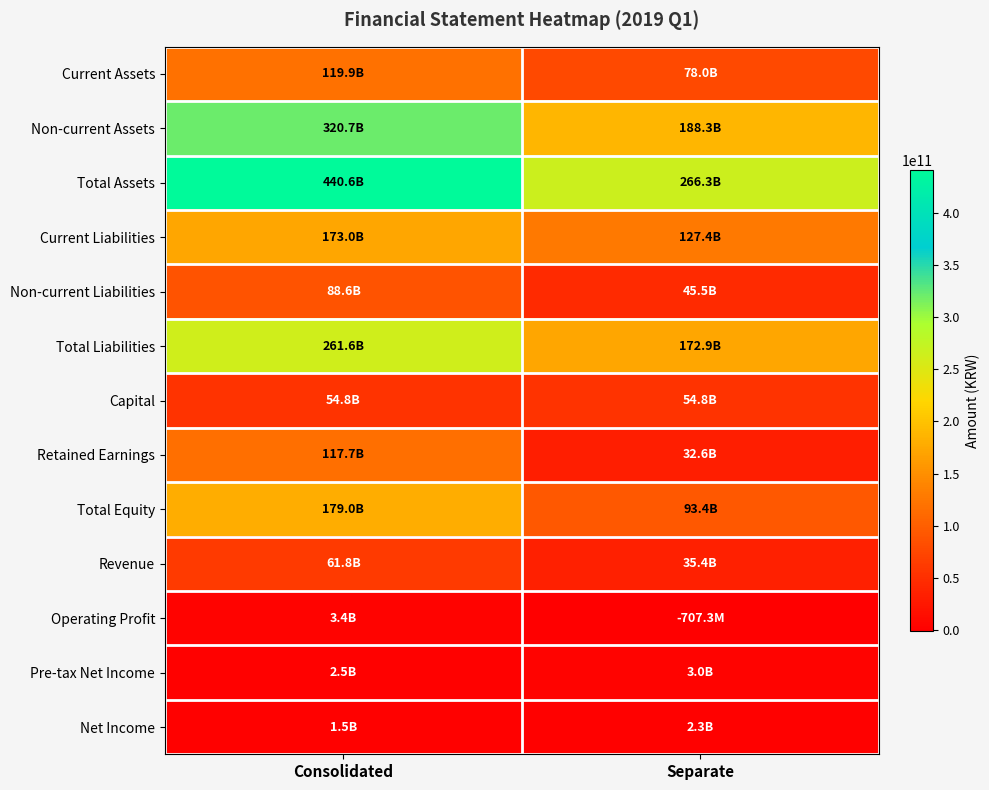

Which series has the largest range (max minus min)?

Total Assets